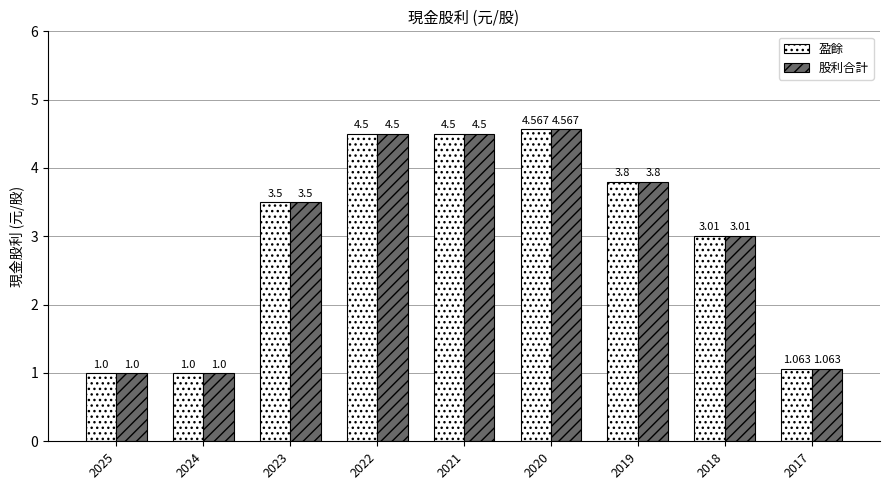

Is the value of 盈餘 at 2024 greater than the value of 股利合計 at 2019?

No